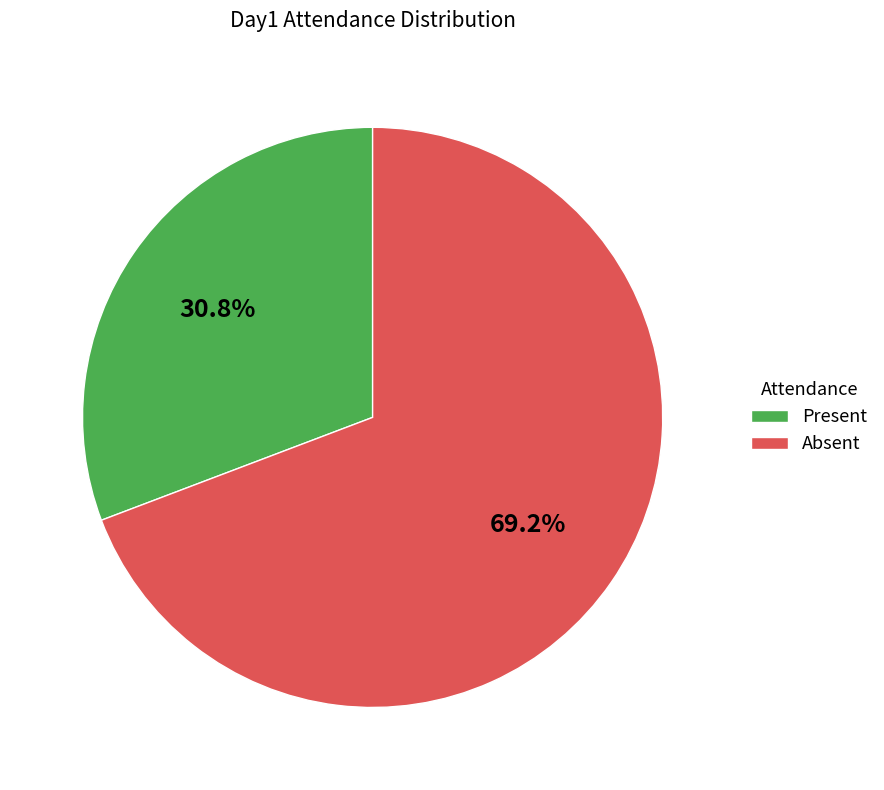

What percentage is the Absent slice, to the nearest percent?

69%